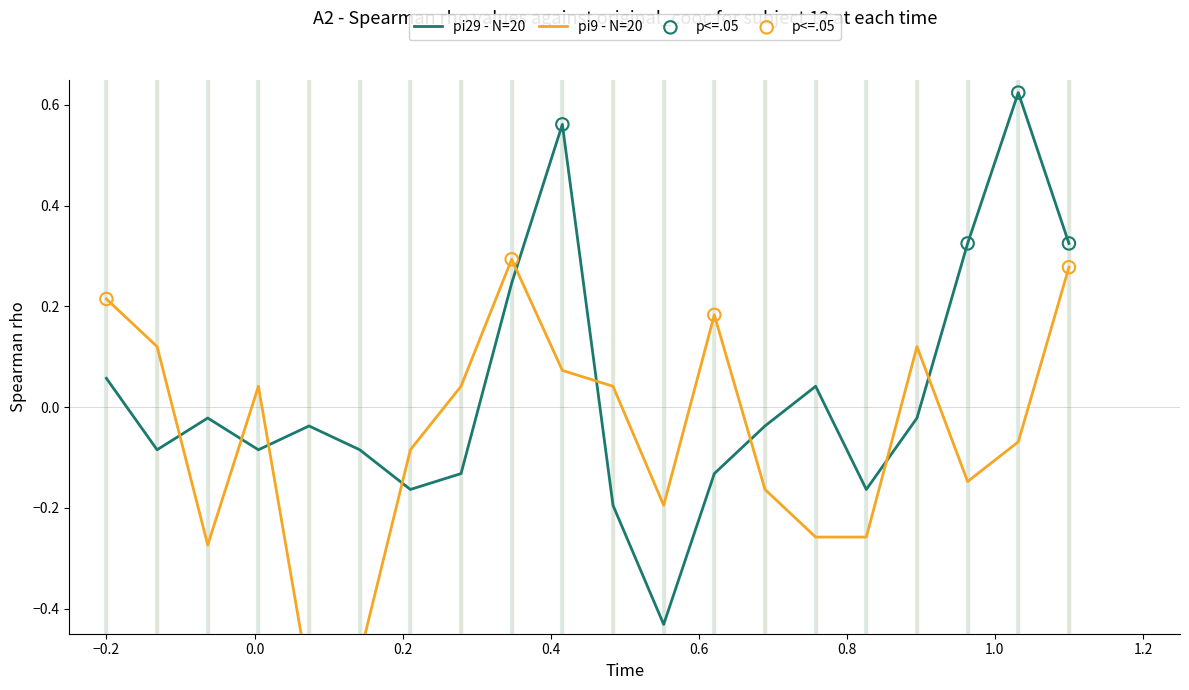

What are all the series names shown in the legend?

pi29, pi9